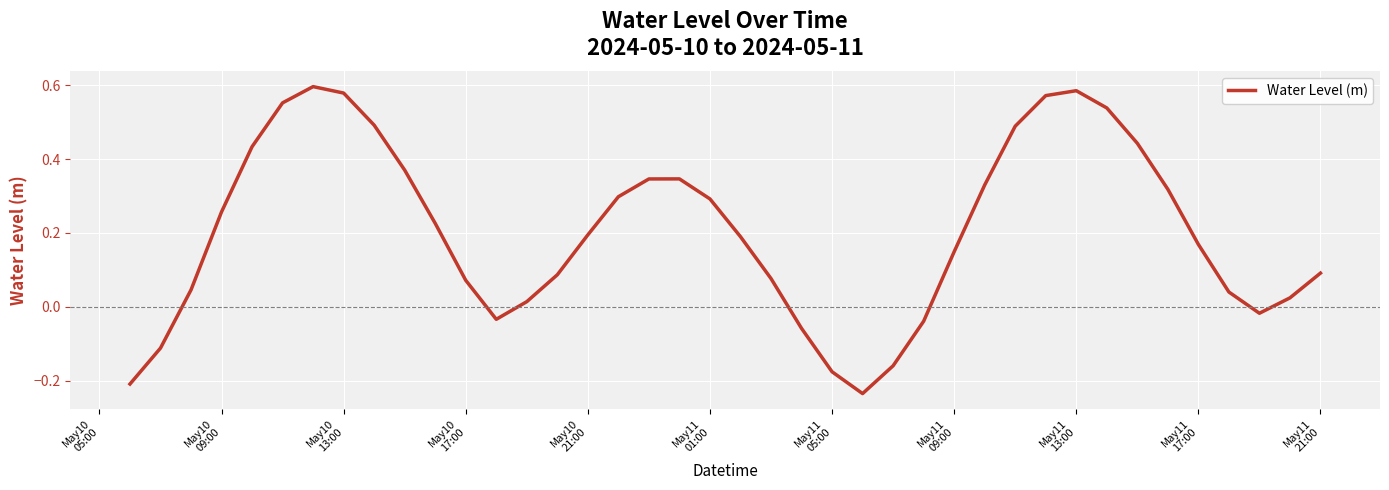

What is the difference between the maximum and minimum values?

0.8